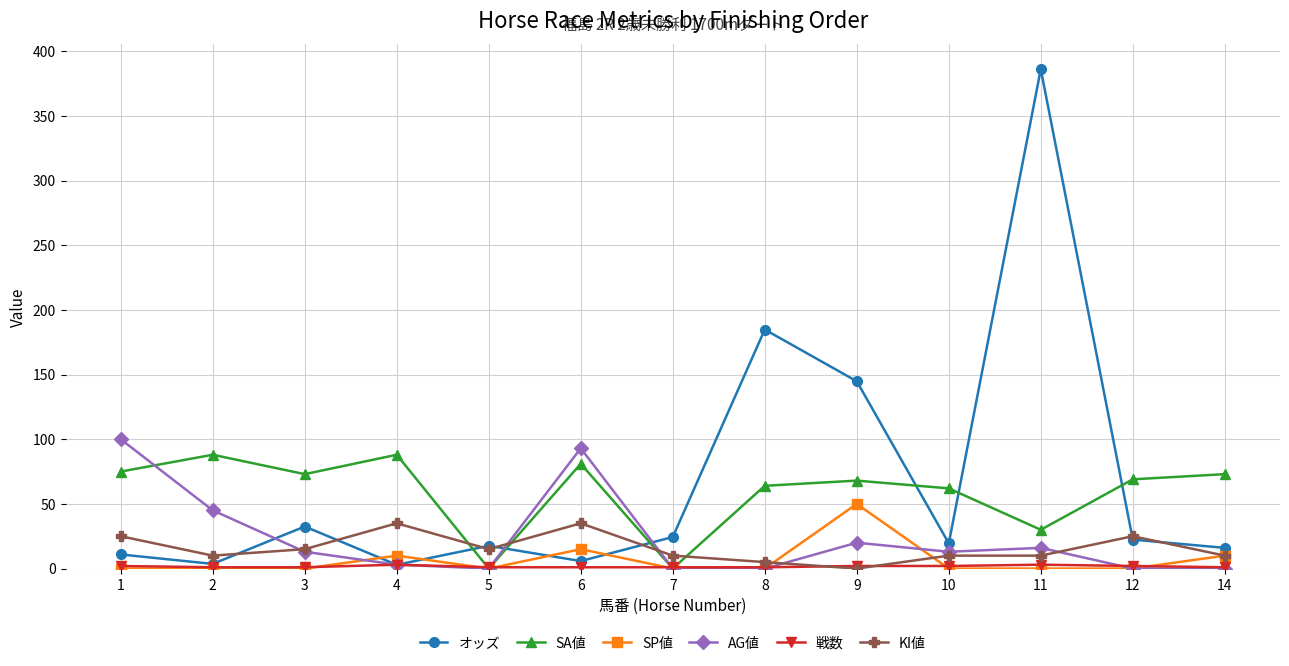

Is the value of KI値 at 7 greater than the value of SP値 at 2?

Yes